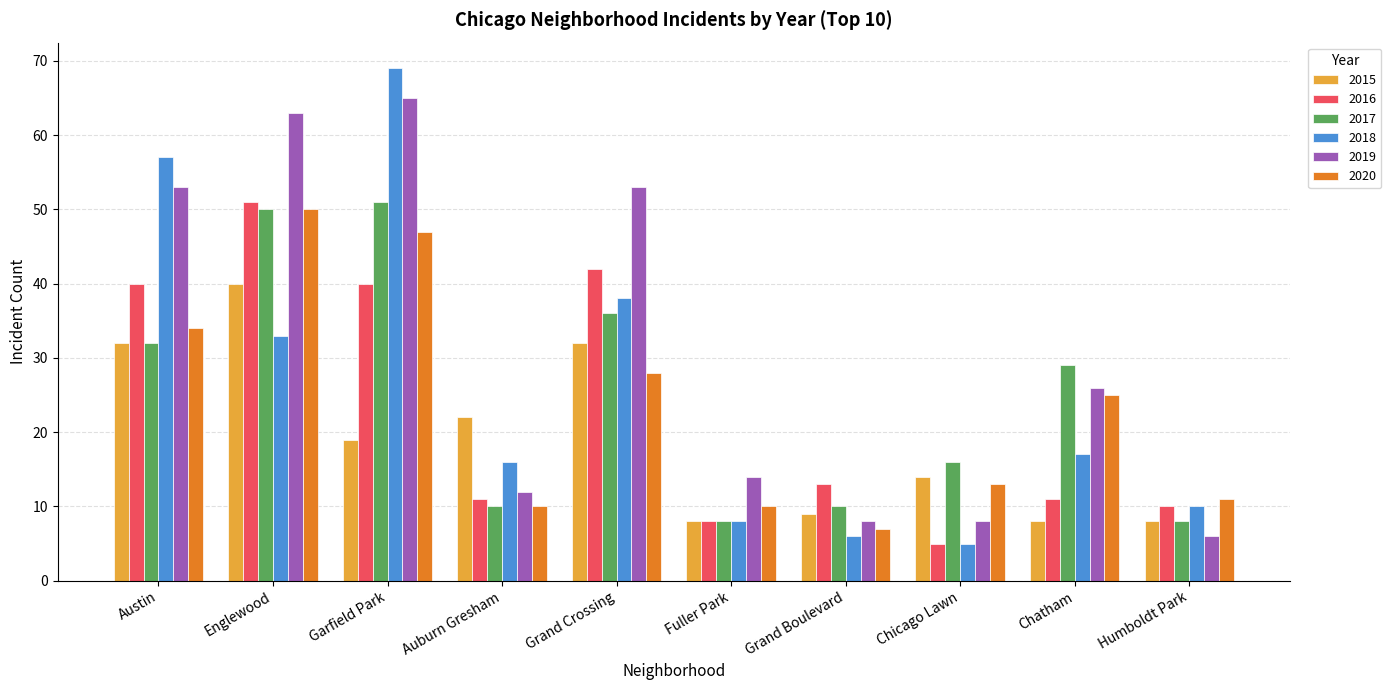

What is the value of the 2015 bar at the 6th from the left?

8